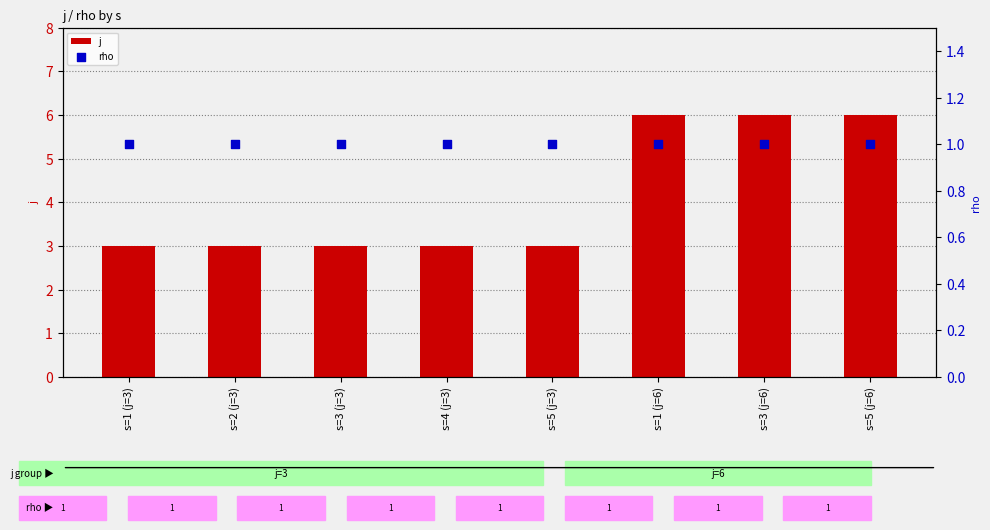

Which series contains the highest Y value?

j